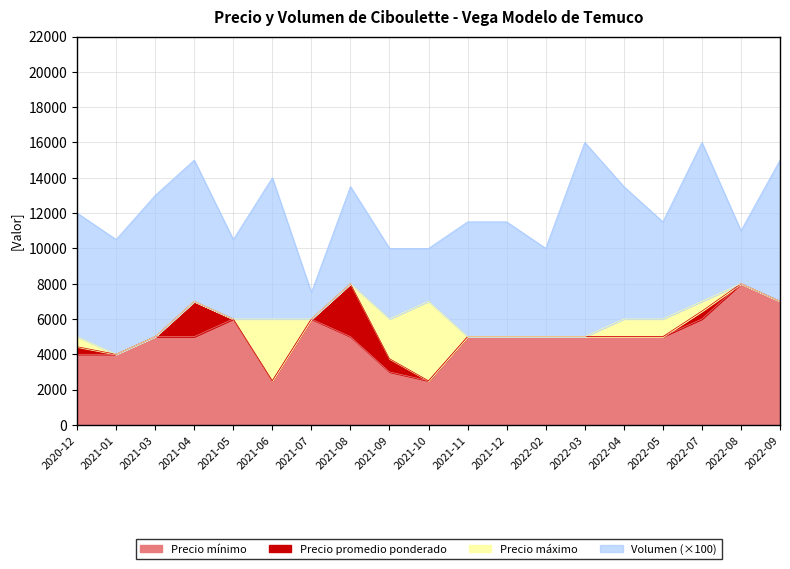

Which category has the highest value in the Precio promedio ponderado series?

2021-08